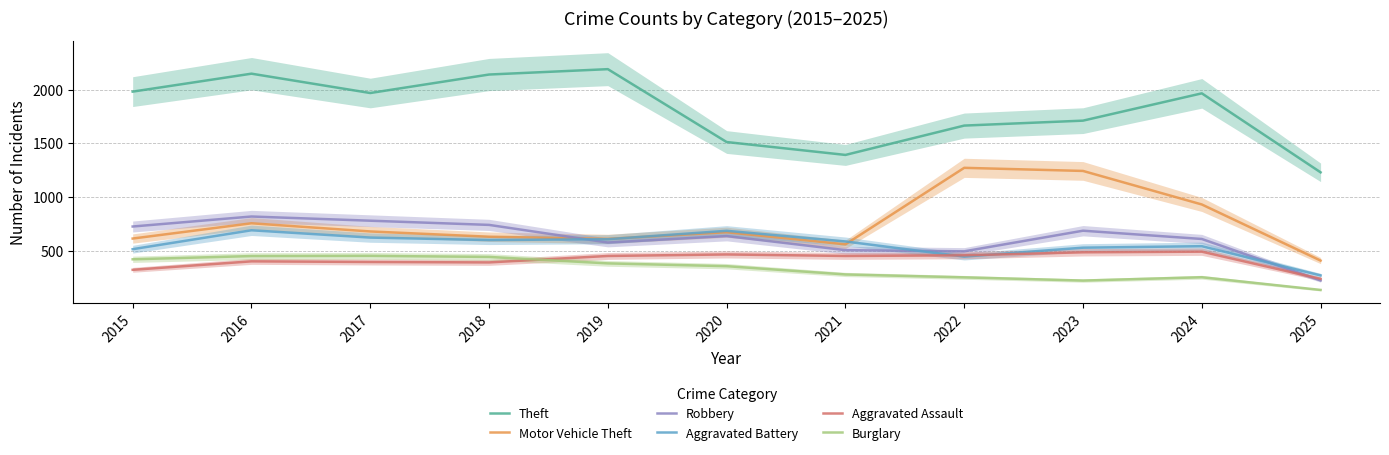

Does the chart display data point markers on the line(s)?

No